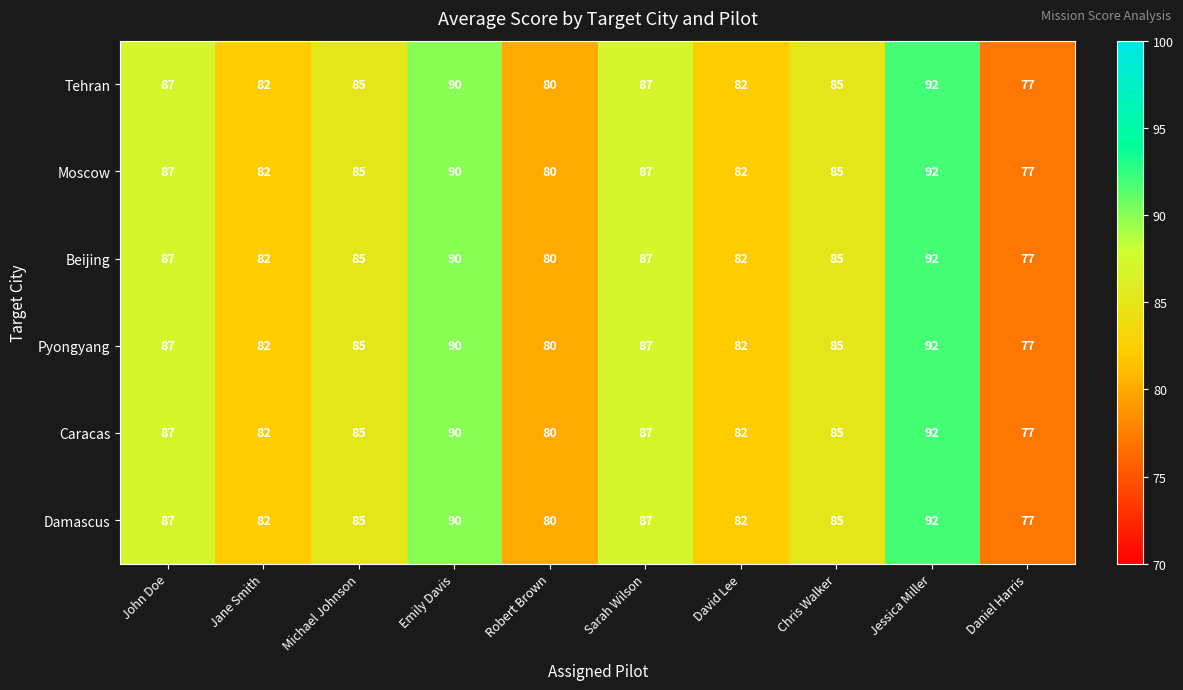

Count the number of categories in the chart.

10